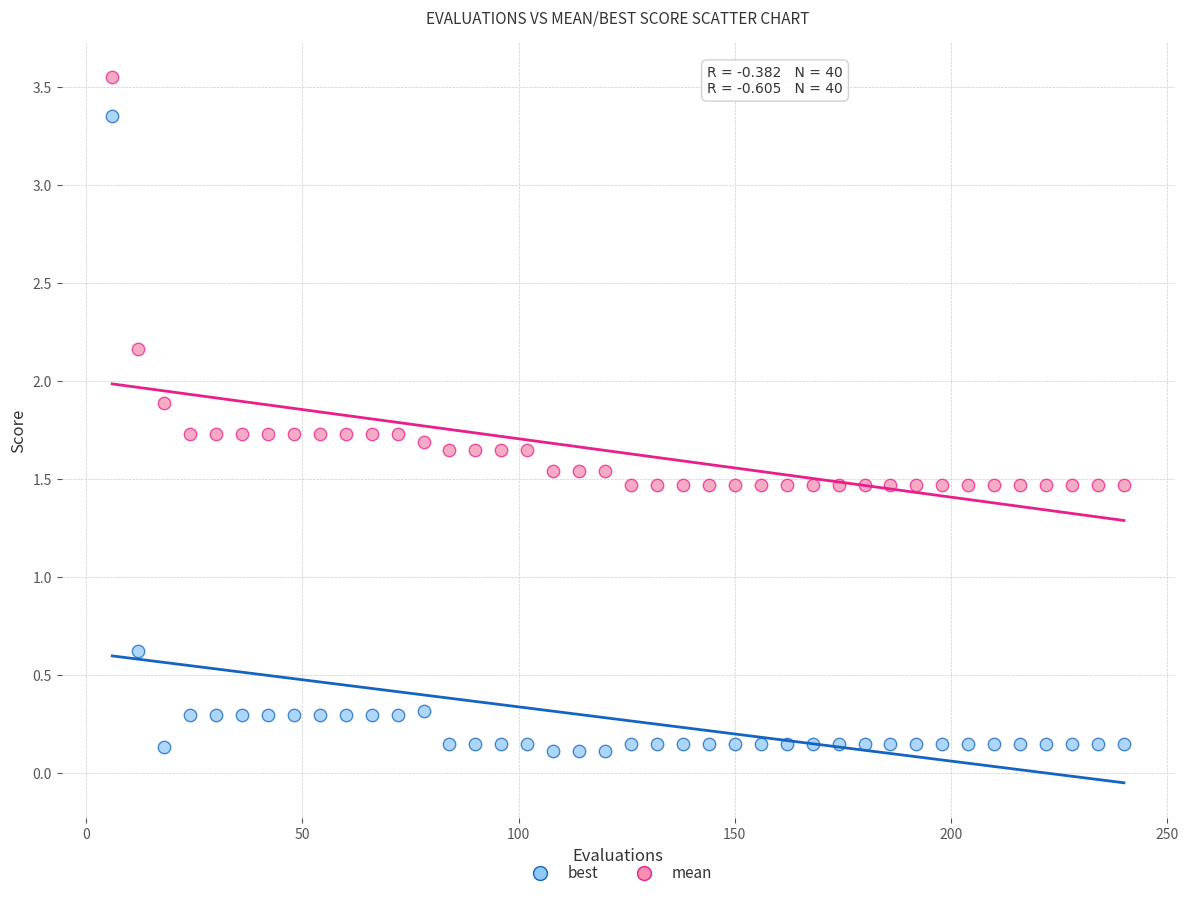

In the mean series, what Y value is closest to 2?

1.9